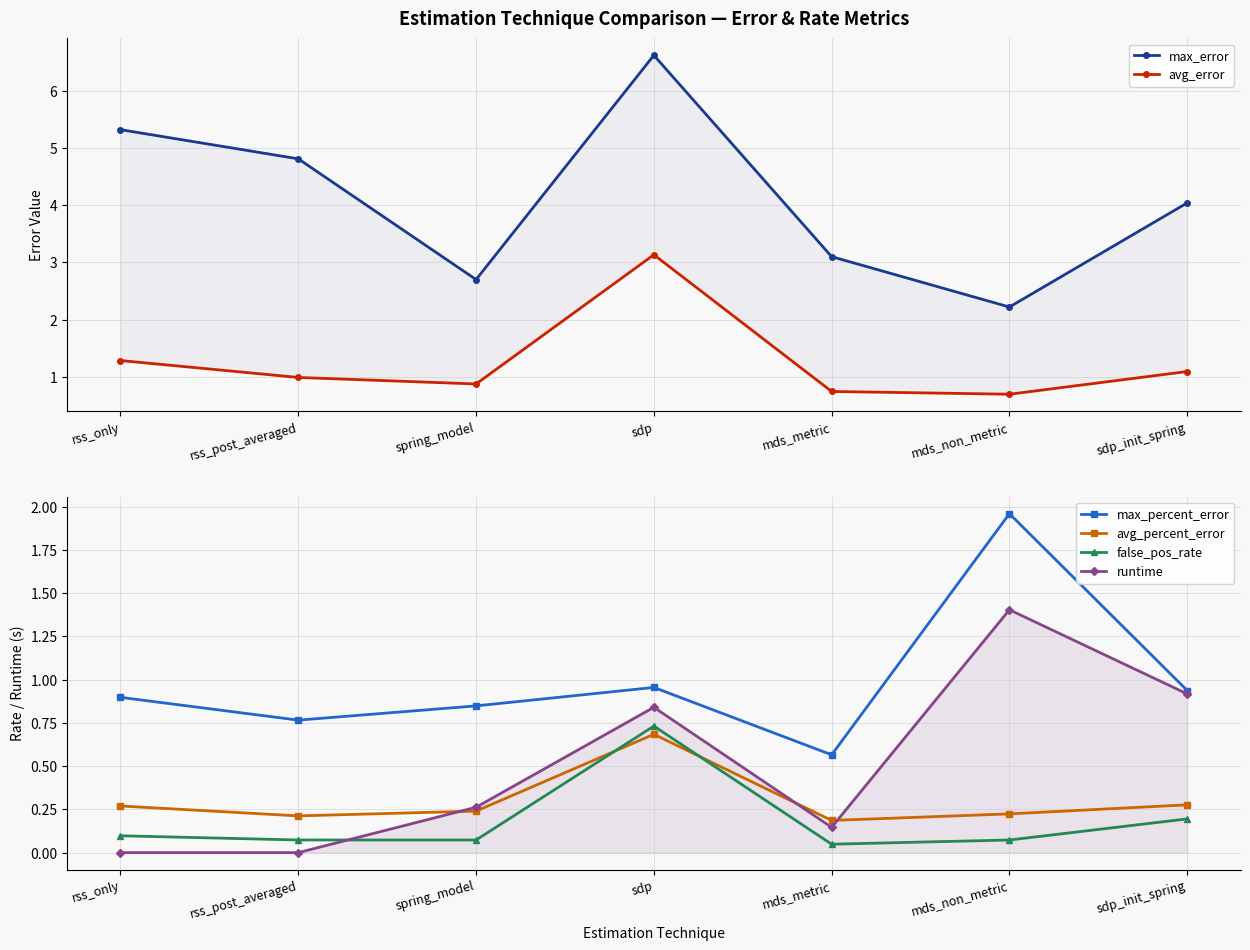

In max_percent_error, how many points are lower than both neighbors (excluding endpoints)?

2